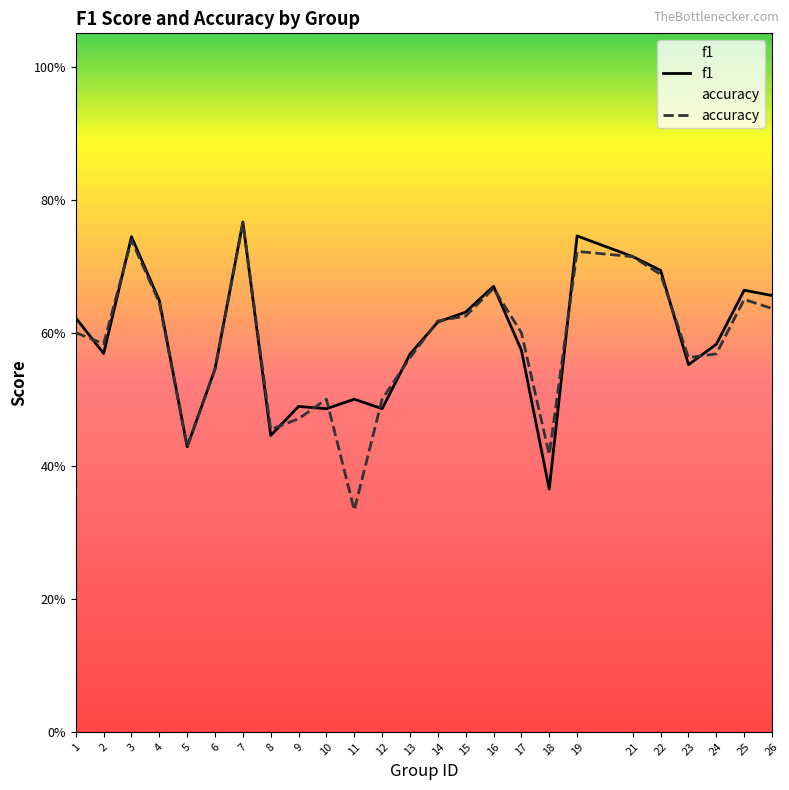

At which label does f1 reach its minimum?

18